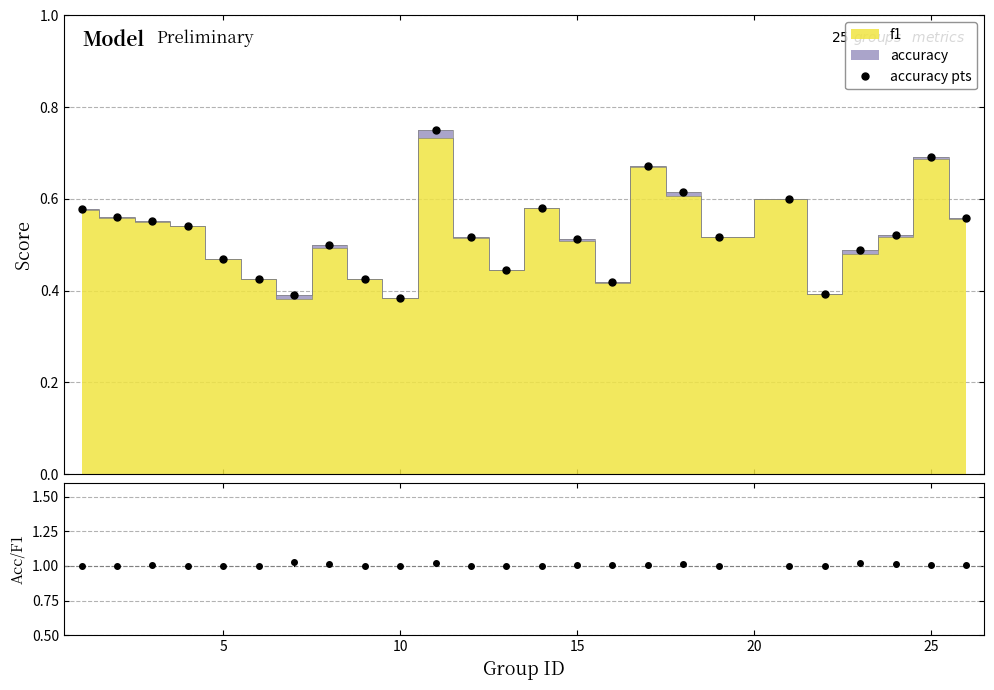

Which series has the largest total across all categories?

accuracy/f1